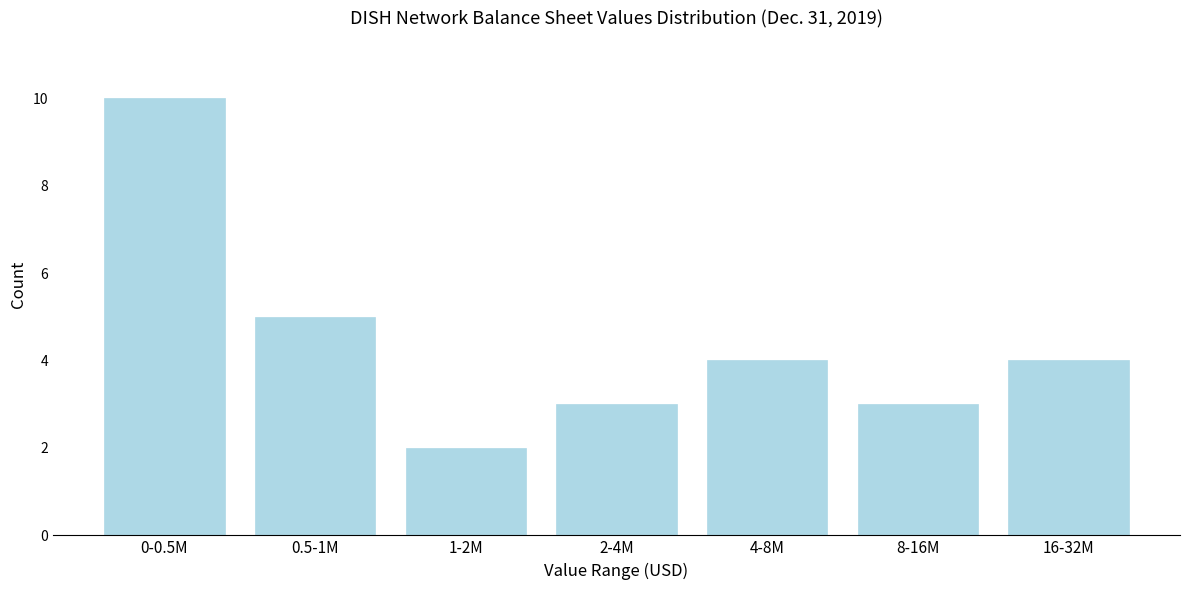

Reading left to right, extract all data points from this chart.

0-0.5M=10	0.5-1M=5	1-2M=2	2-4M=3	4-8M=4	8-16M=3	16-32M=4